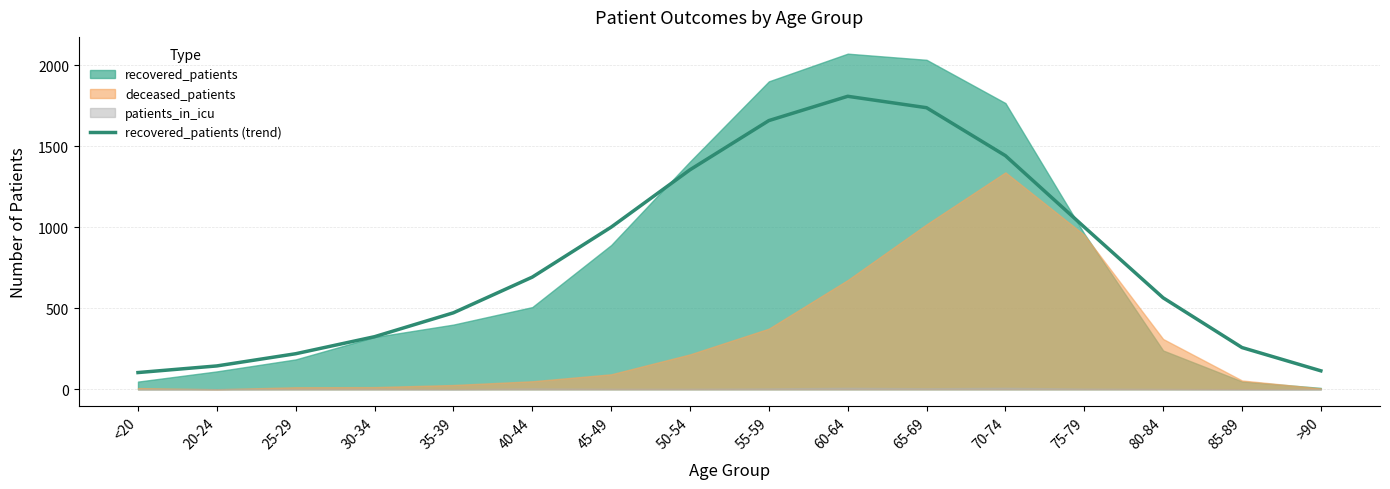

At which label does recovered_patients (trend) reach its peak?

60-64